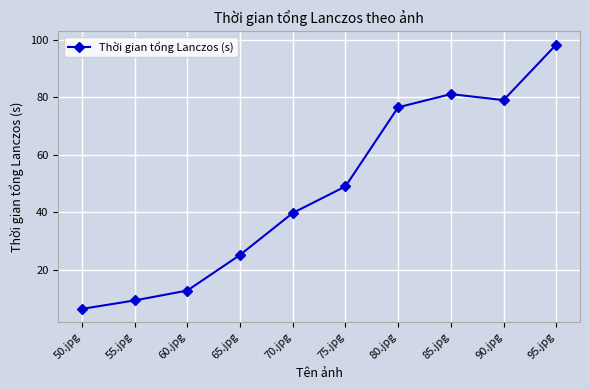

What is the change in value from 55.jpg to 85.jpg?

+71.8